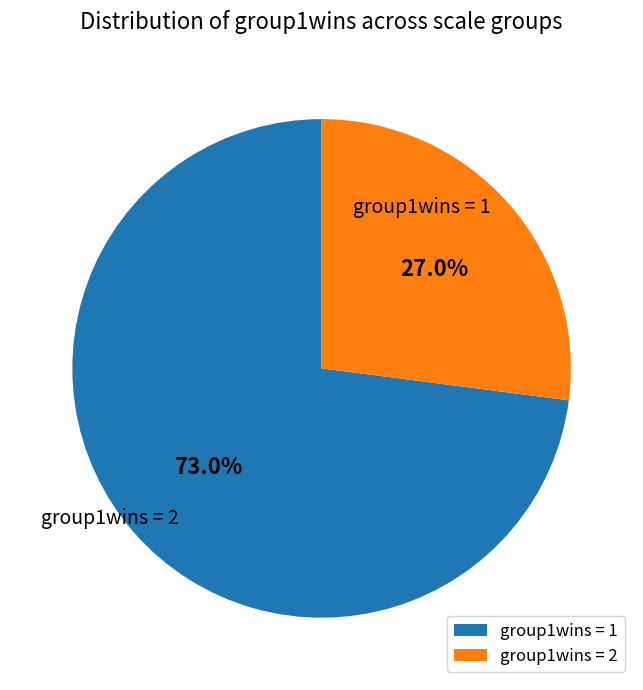

Rank the categories by value from lowest to highest.

group1wins=2, group1wins=1